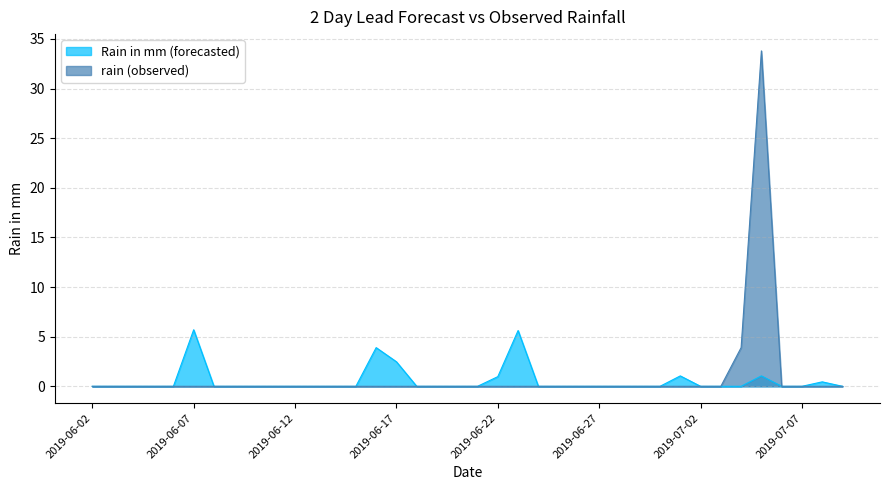

What are all the series names shown in the legend?

Rain in mm (forecasted), rain (observed)